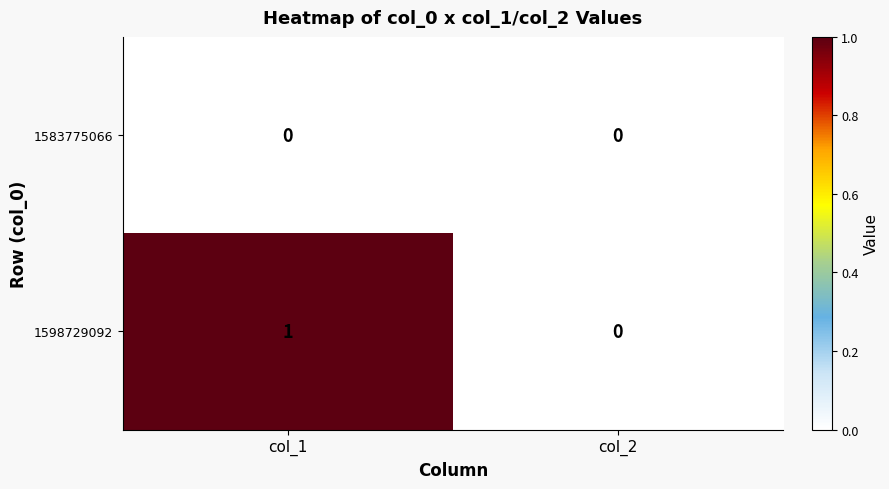

What is the total value across all series at col_1?

1